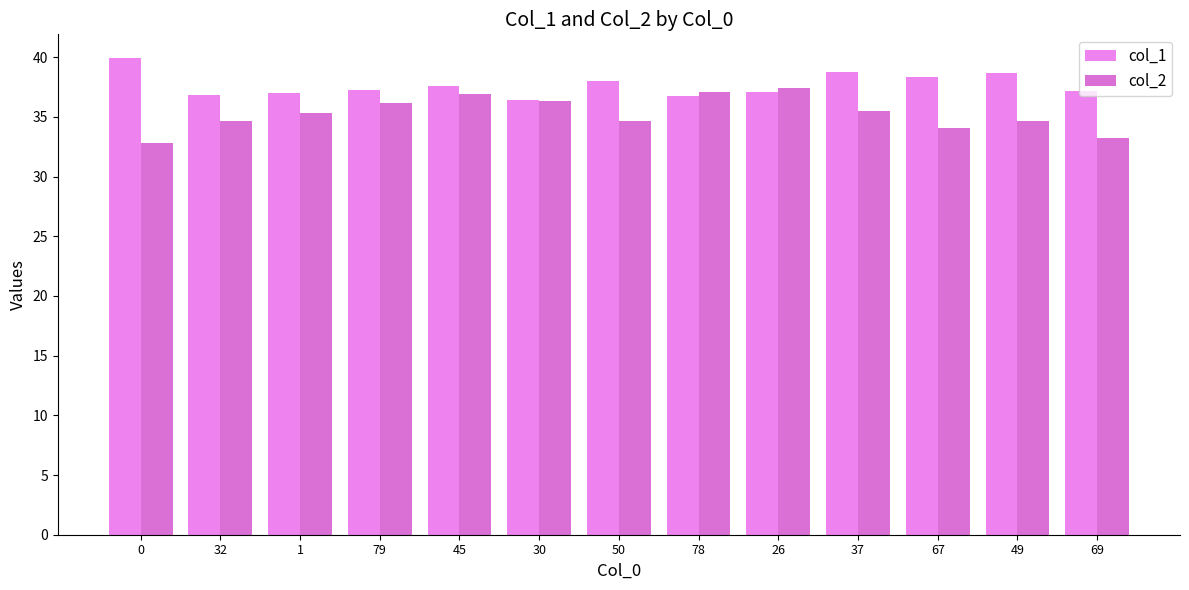

The col_2 series shows 37.4 at 26. True or false?

True